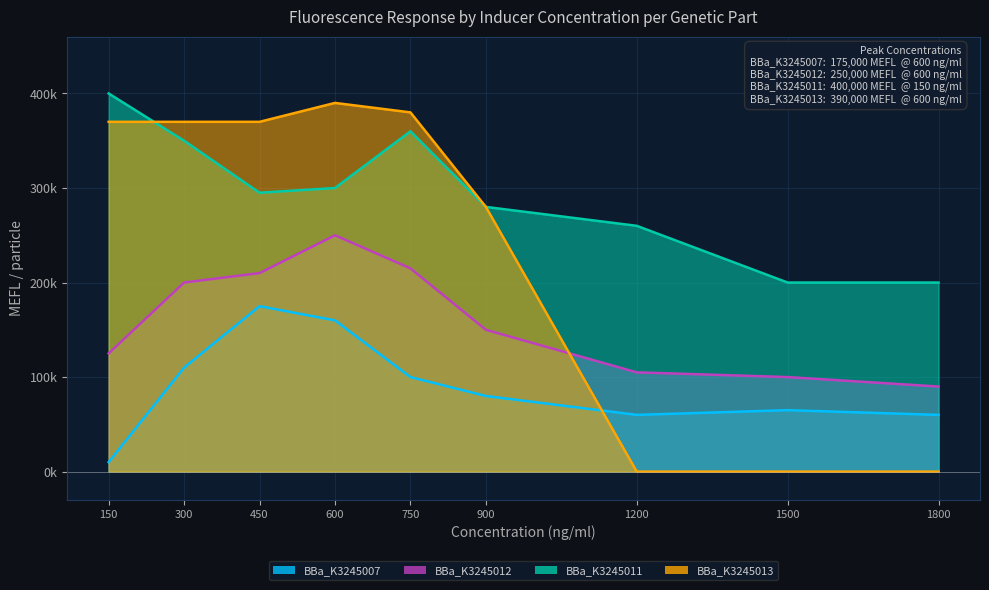

List the series in order of their peak value, lowest first.

BBa_K3245007, BBa_K3245012, BBa_K3245013, BBa_K3245011